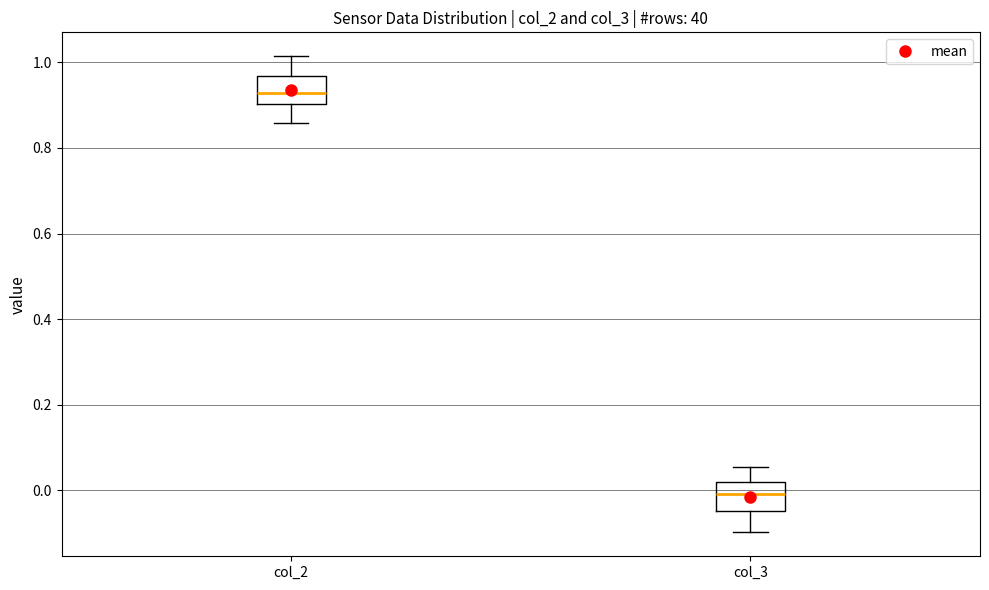

Which box's median line is the highest?

col_2